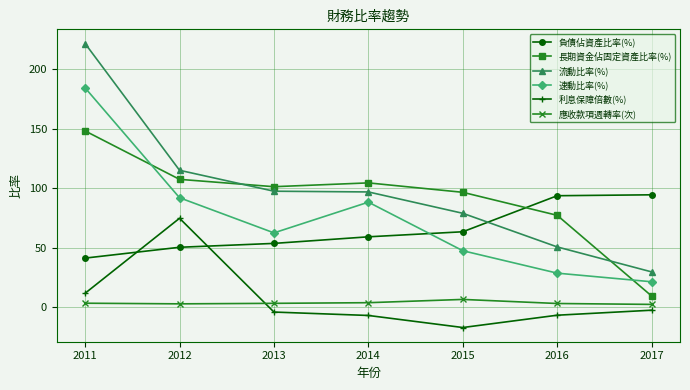

What is the difference between the 應收款項週轉率(次) values at 2015 and 2013?

3.3